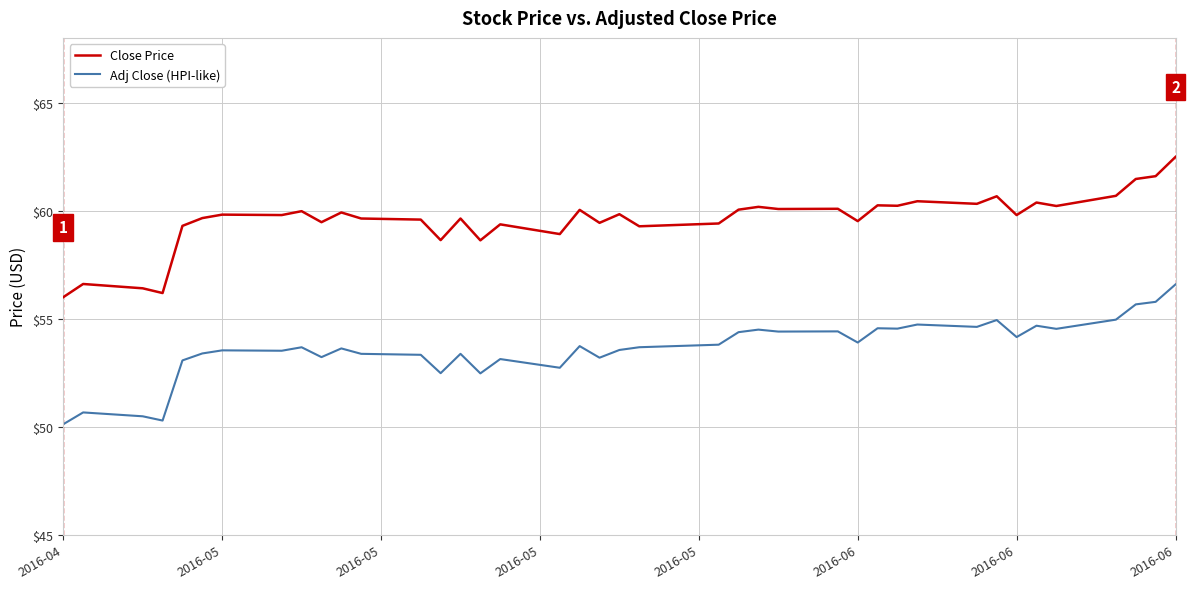

What is the difference between the maximum and minimum values in the Close Price series?

6.5